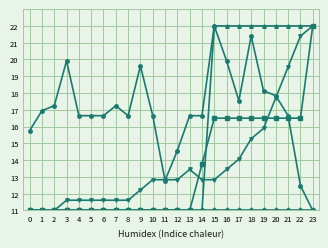

What is the minimum value shown in the chart?

11.0